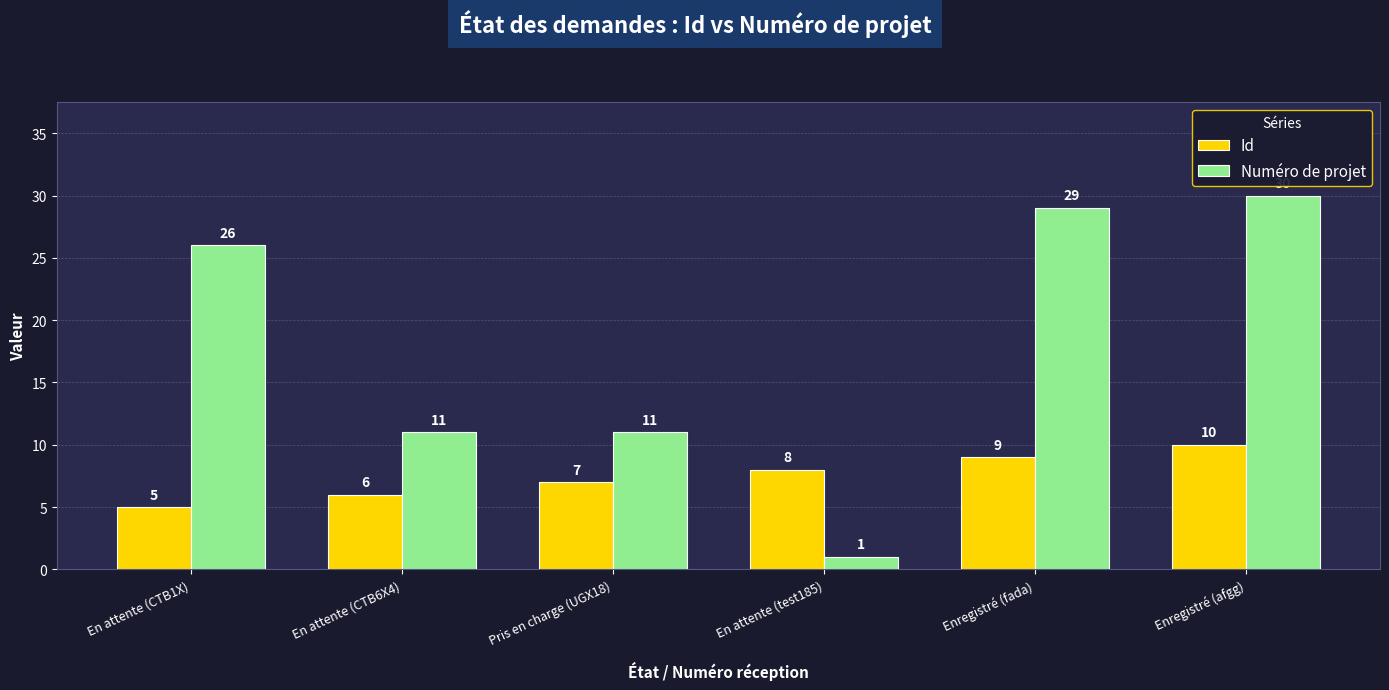

What is the approximate value of Numéro de projet at Enregistré (fada)?

29